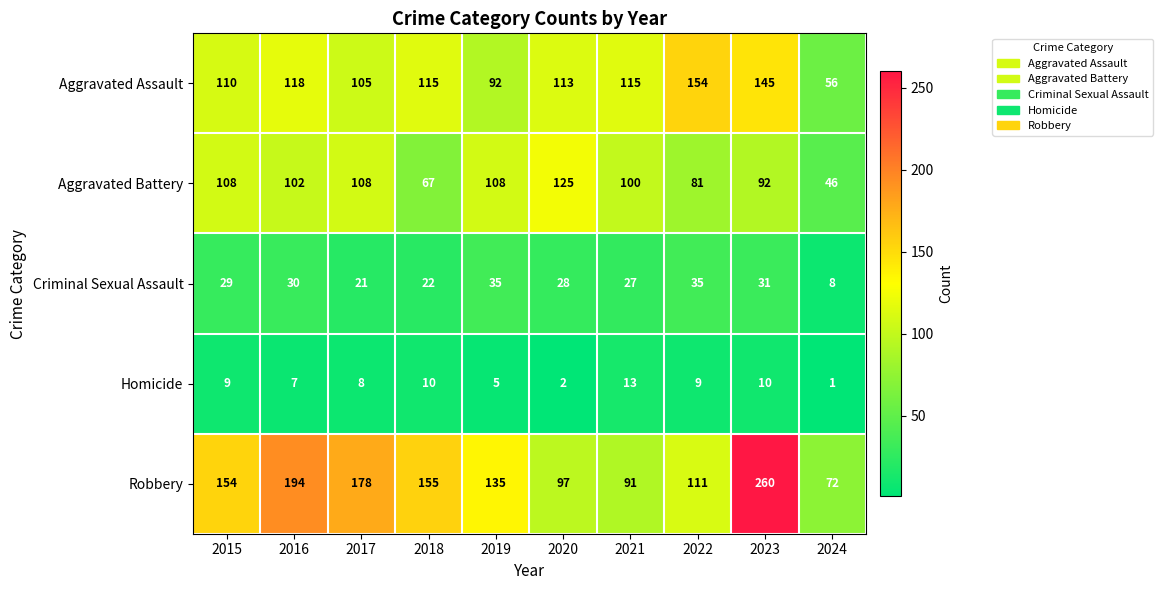

What is the difference between the highest and lowest values at 2023?

250